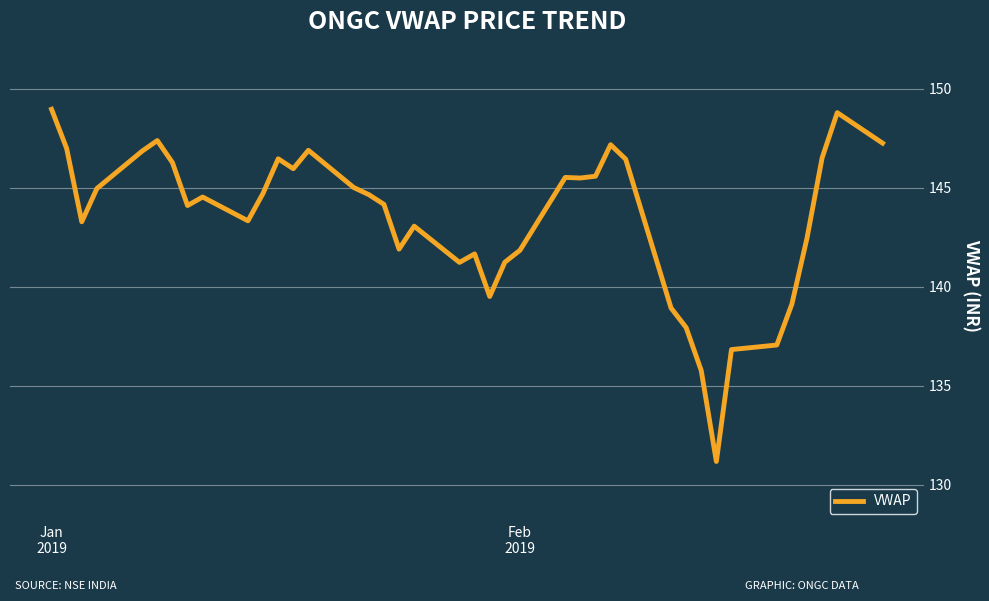

What is the minimum value shown in the chart?

131.2